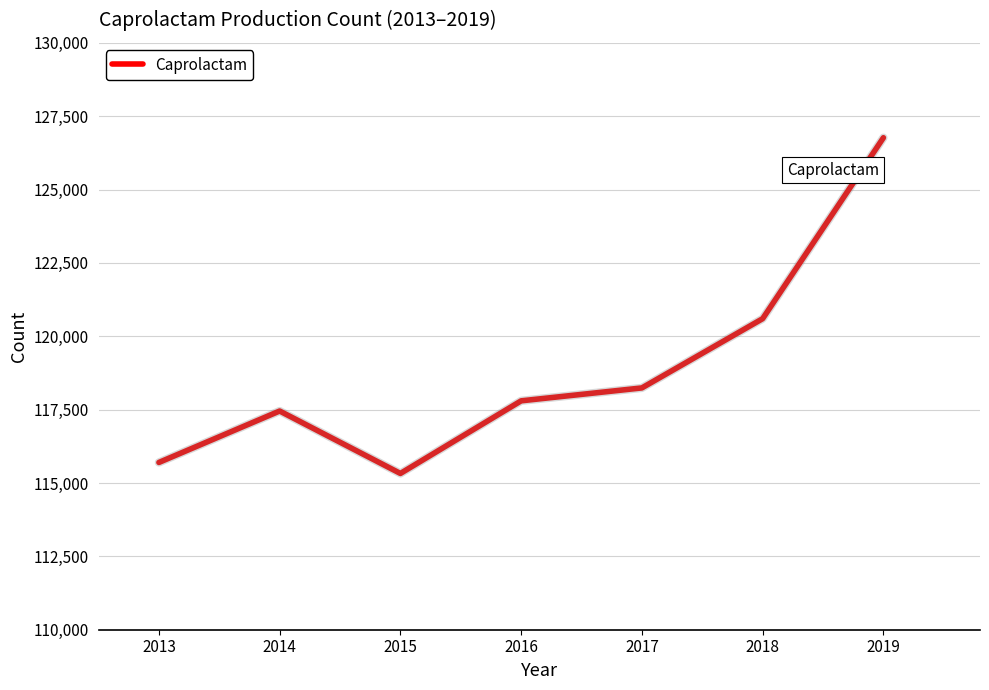

The value at 2018 is 120600. True or false?

True